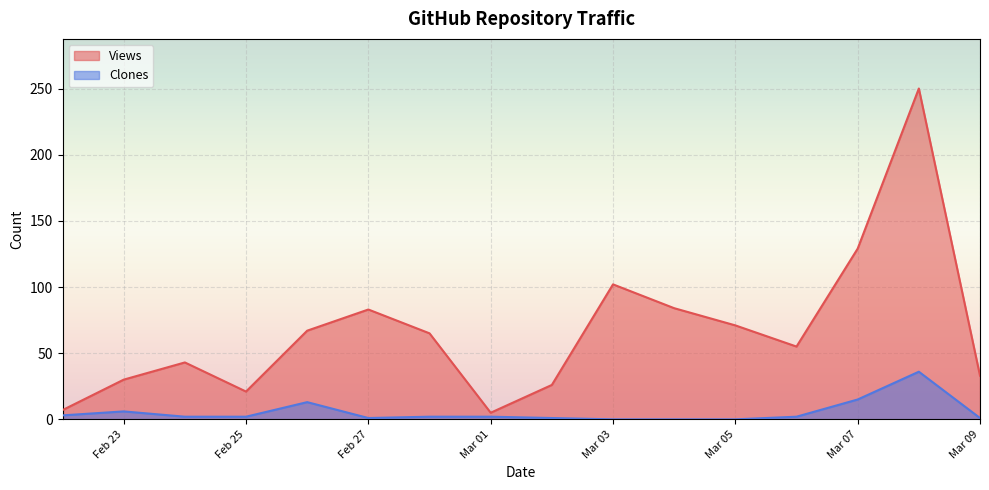

What is the spread (max minus min) of values at 2025-03-04?

84